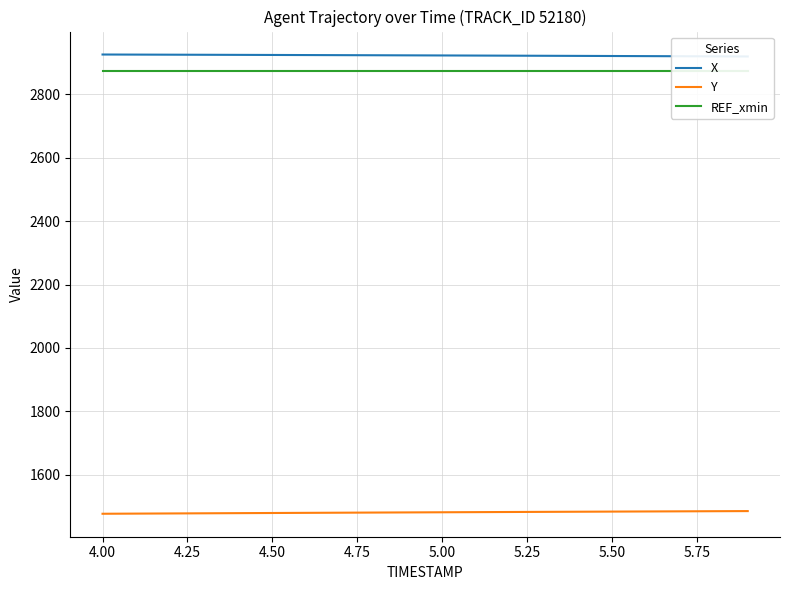

What is the maximum value for Y?

1485.5